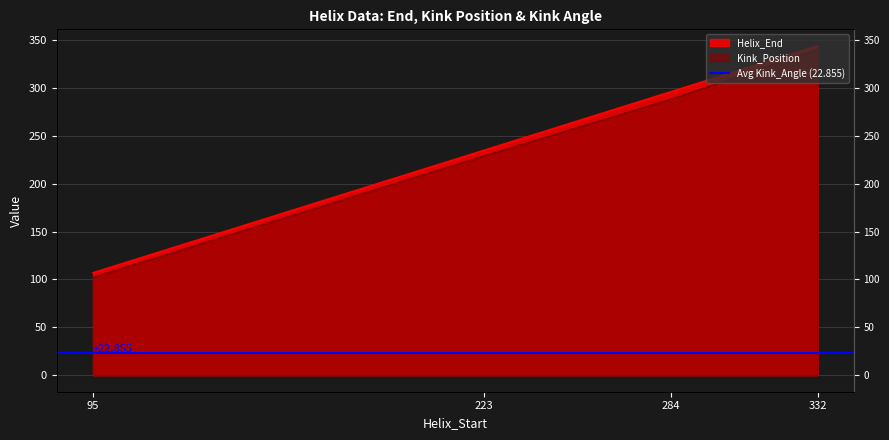

What is the total value across all series at 95?

209